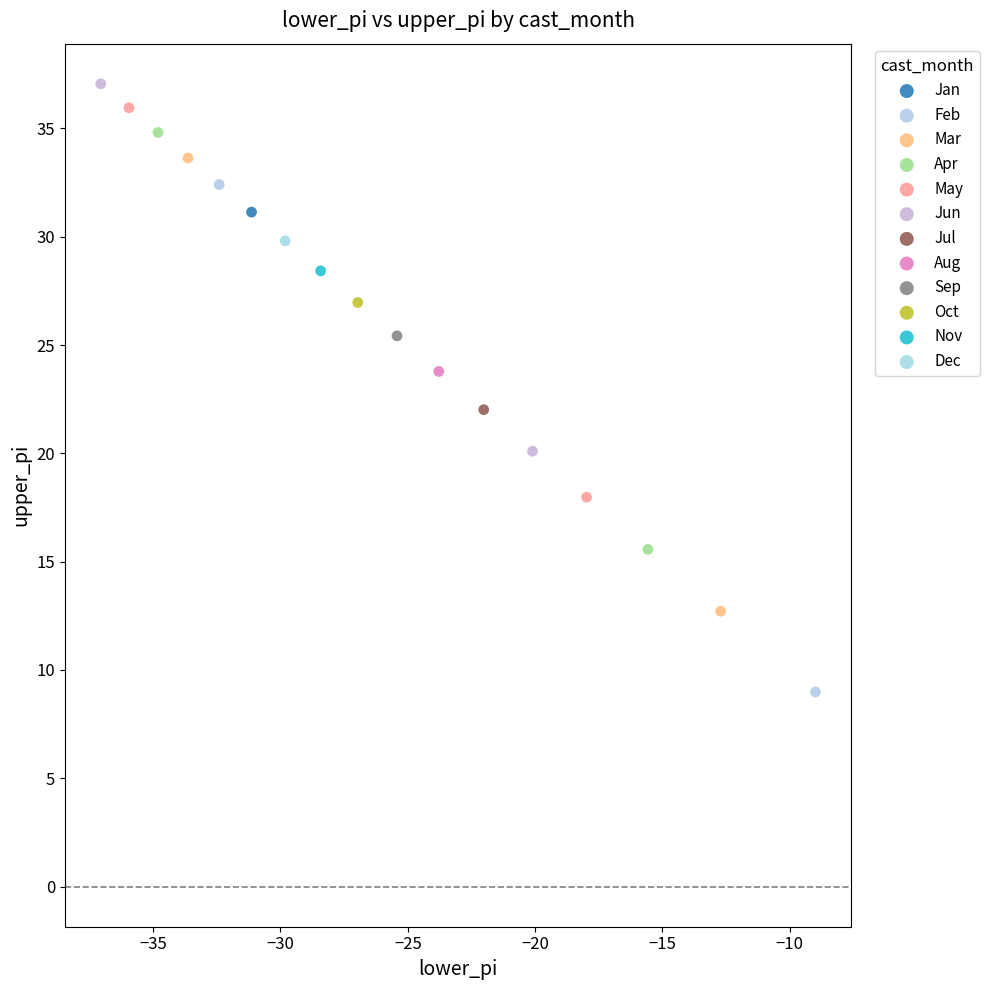

Which series contains the highest Y value?

Jun